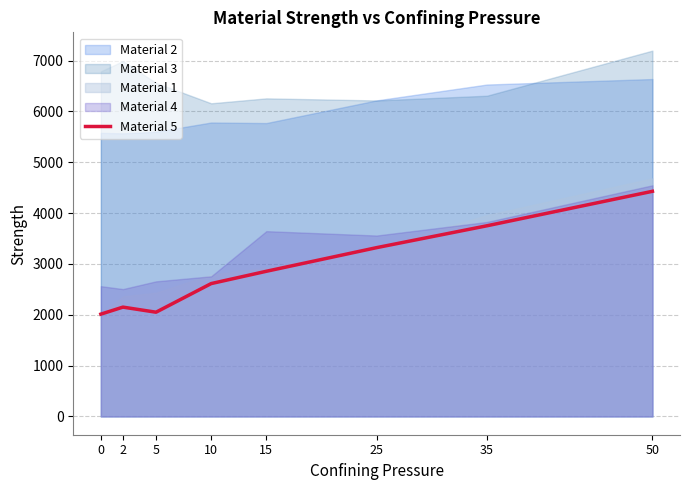

Rank the categories by value from highest to lowest.

50, 35, 25, 15, 10, 2, 5, 0